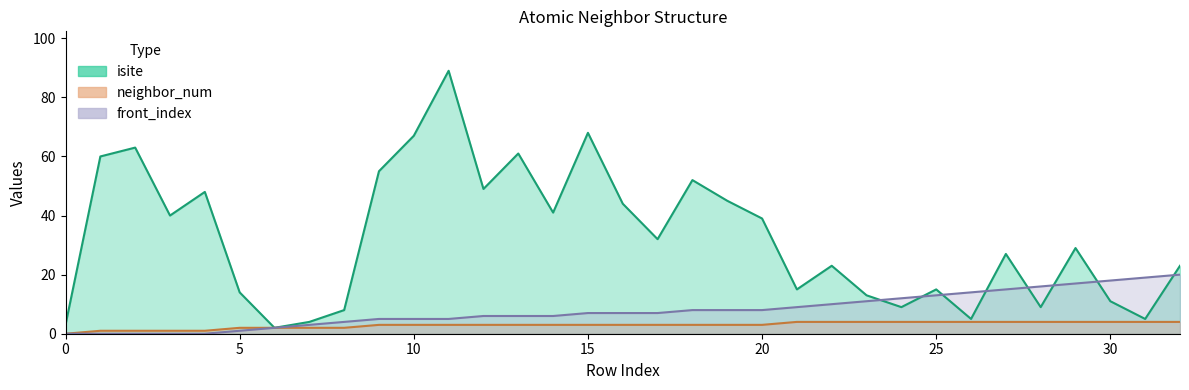

What are all the series names shown in the legend?

isite, neighbor_num, front_index